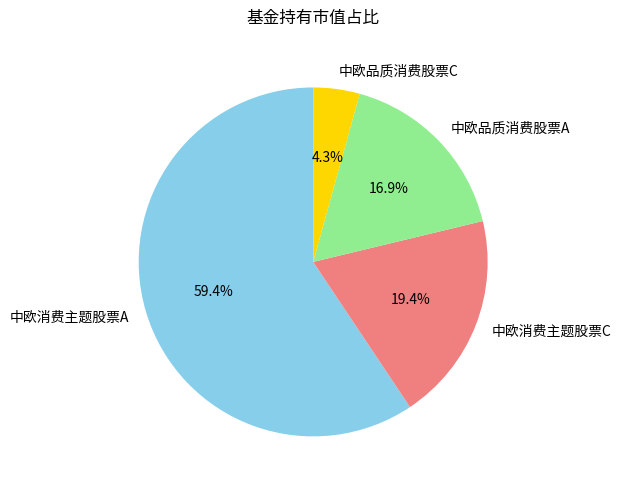

To the nearest percent, what percentage of the pie is 中欧消费主题股票C?

19%